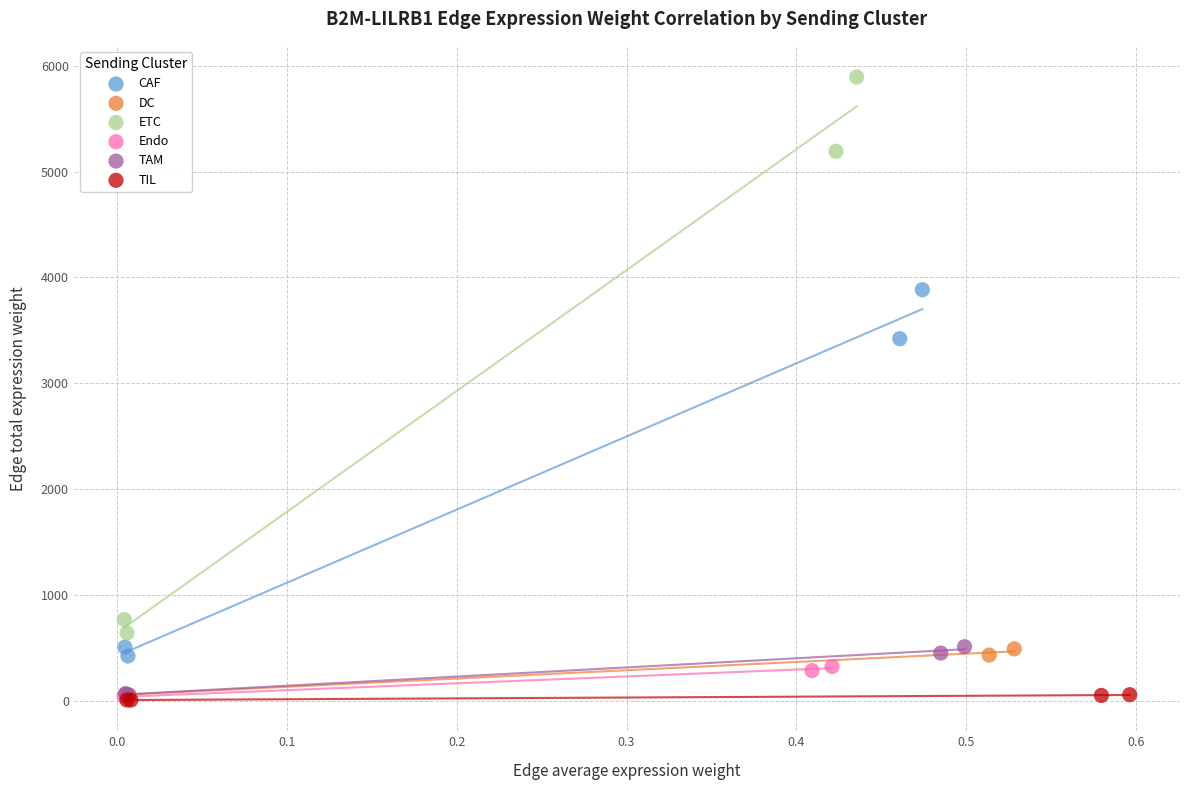

Which series has the widest spread of Y values?

ETC